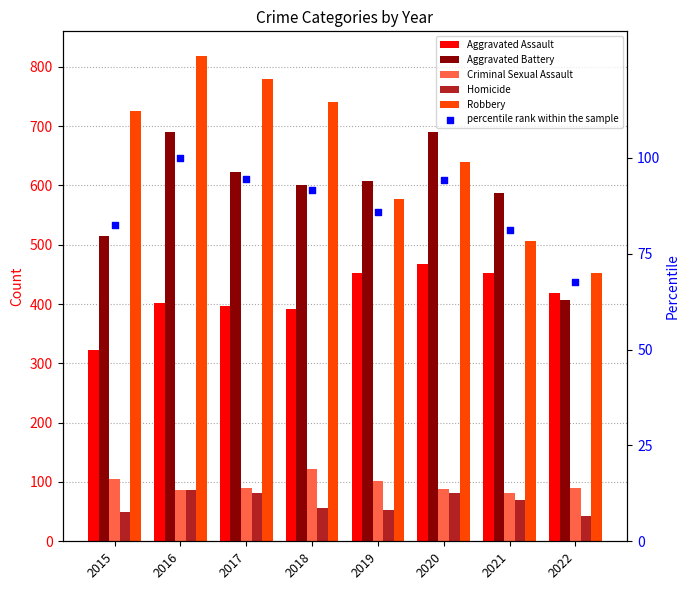

Which series has the largest total across all categories?

Robbery